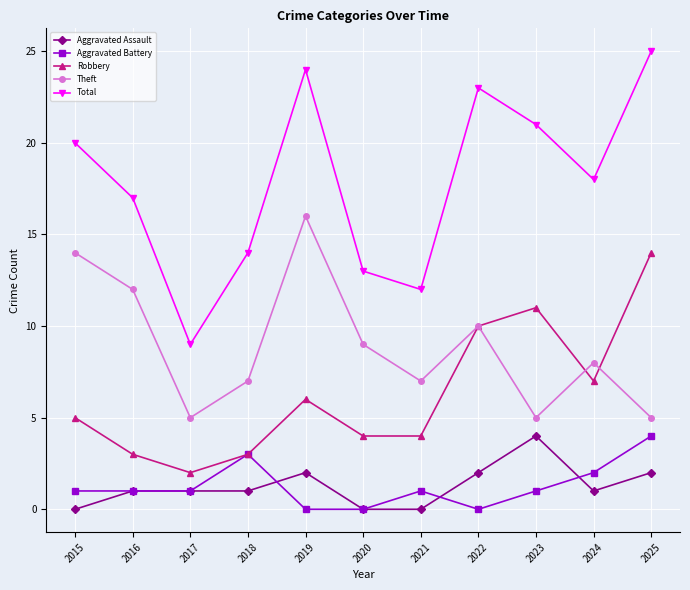

True or false: Total has a value of 15 at 2017.

False